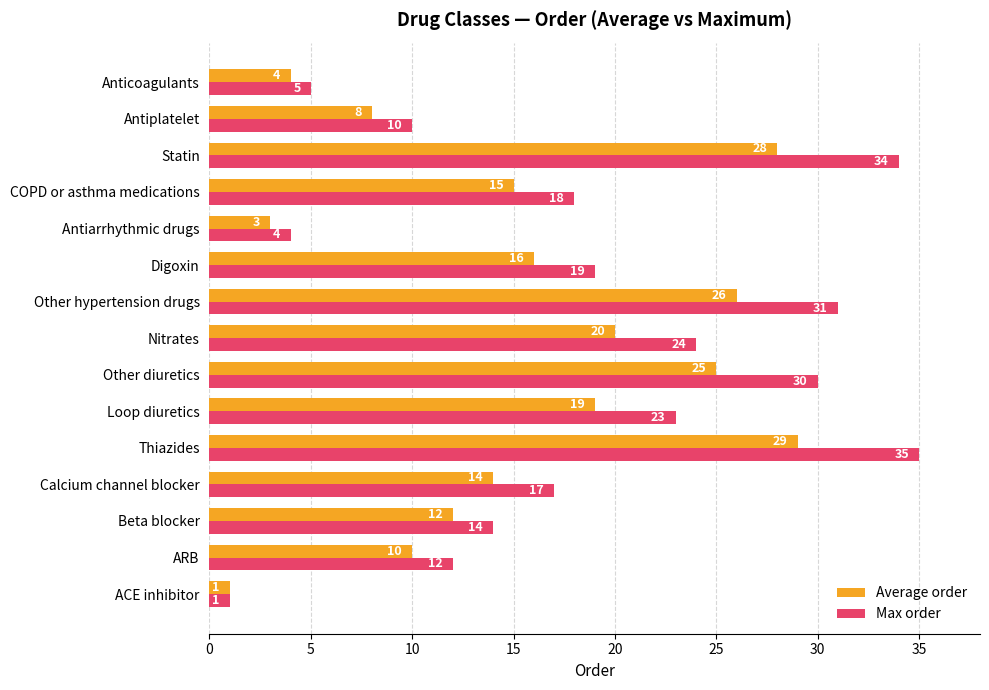

Is it true that Max order equals 17 at Antiplatelet?

False